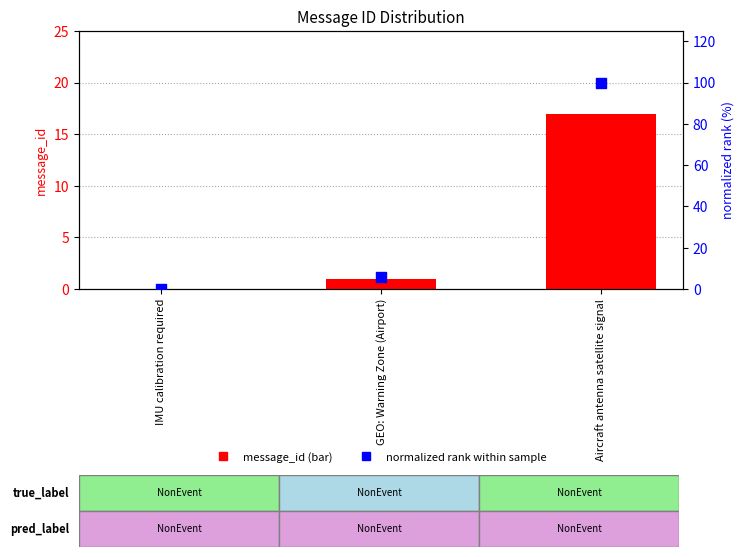

Which series contains the lowest Y value?

message_id